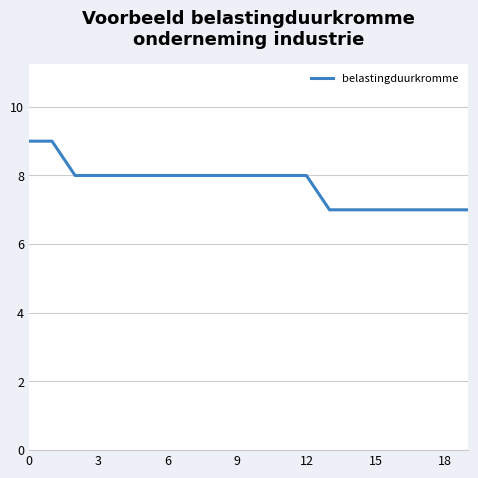

Reading left to right, list all the values displayed in this chart.

9	9	8	8	8	8	8	8	8	8	8	8	8	7	7	7	7	7	7	7